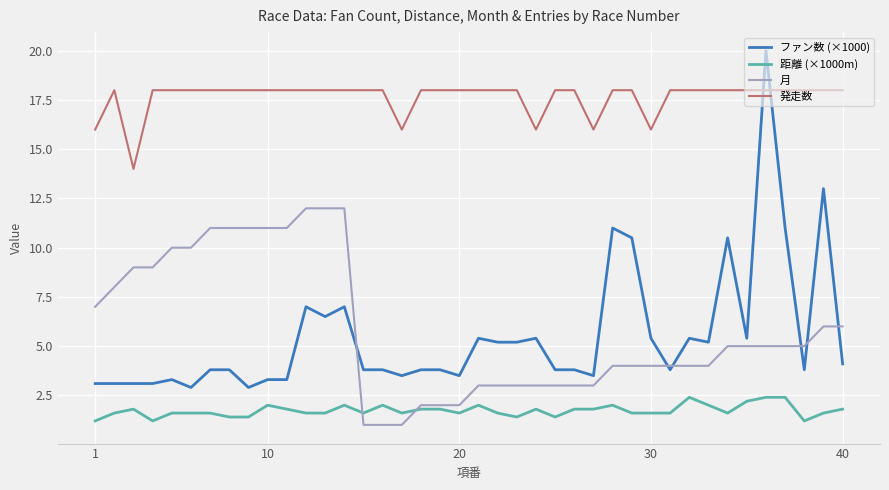

Which series has the largest range (max minus min)?

ファン数 (×1000)